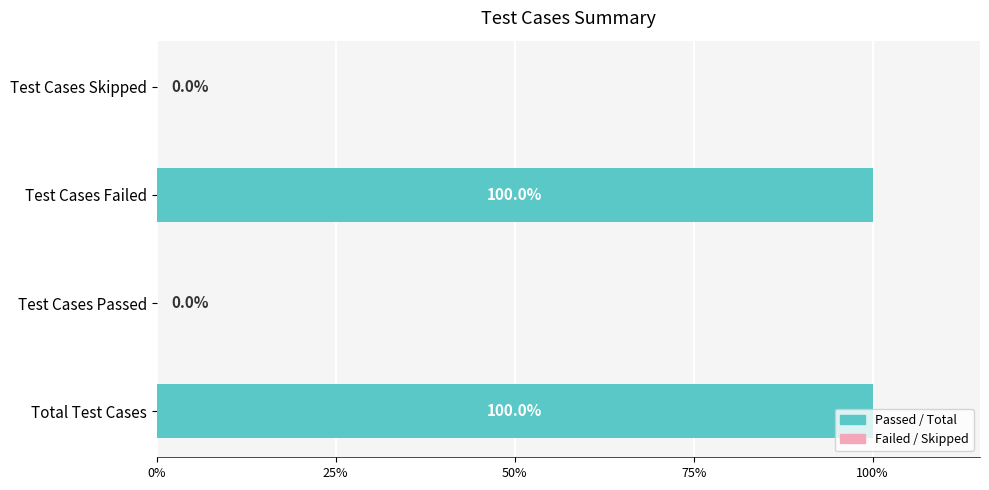

Are the bars horizontal?

Yes